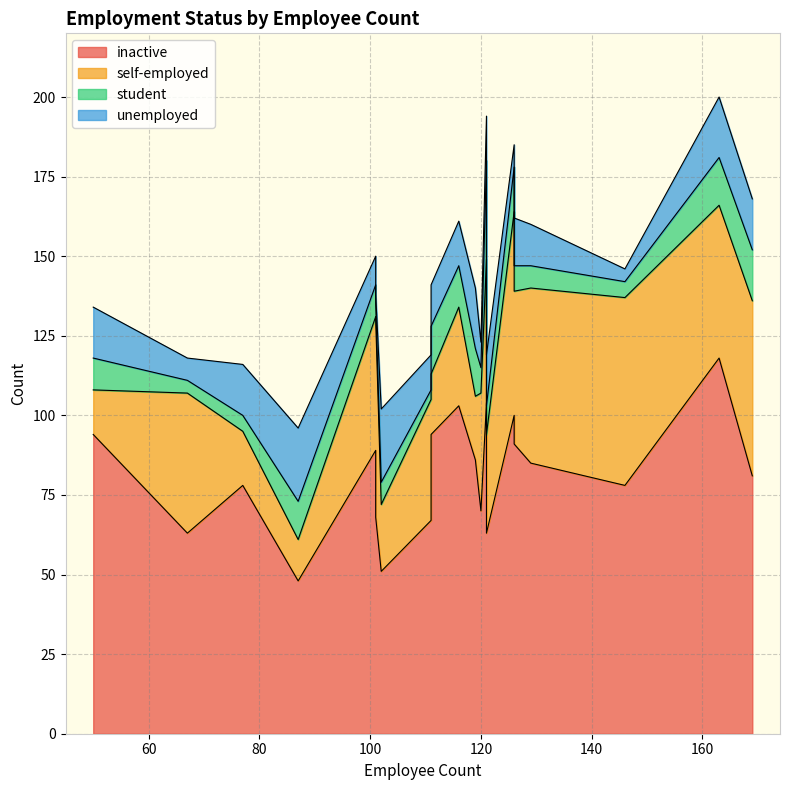

True or false: unemployed and inactive intersect in this chart.

False